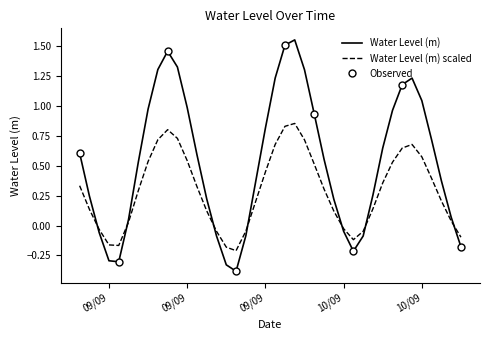

Reading left to right, extract all data points from this chart.

0.6	0.2	-0.1	-0.3	-0.3	0.1	0.5	1.0	1.3	1.5	1.3	1.0	0.6	0.2	-0.1	-0.3	-0.4	-0.1	0.4	0.8	1.2	1.5	1.6	1.3	0.9	0.6	0.2	-0.0	-0.2	-0.1	0.3	0.6	1.0	1.2	1.2	1.0	0.7	0.4	0.1	-0.2